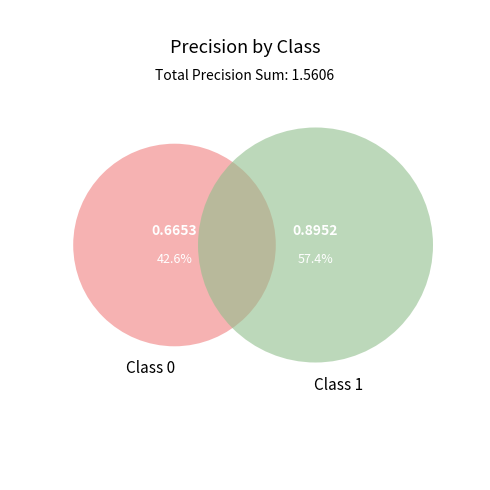

Is it true that 0 is 52% of the pie?

False